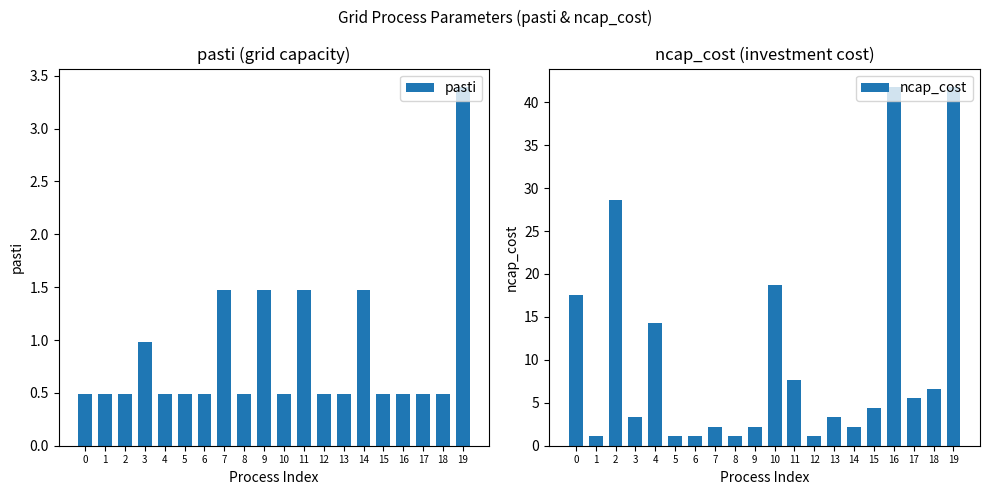

Count the number of categories in the chart.

20